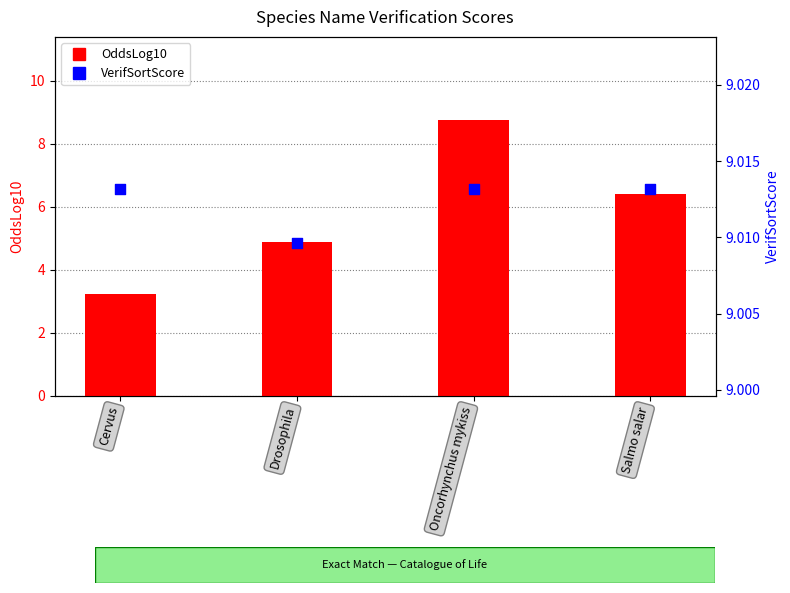

Which series has the largest Y range (max minus min)?

OddsLog10